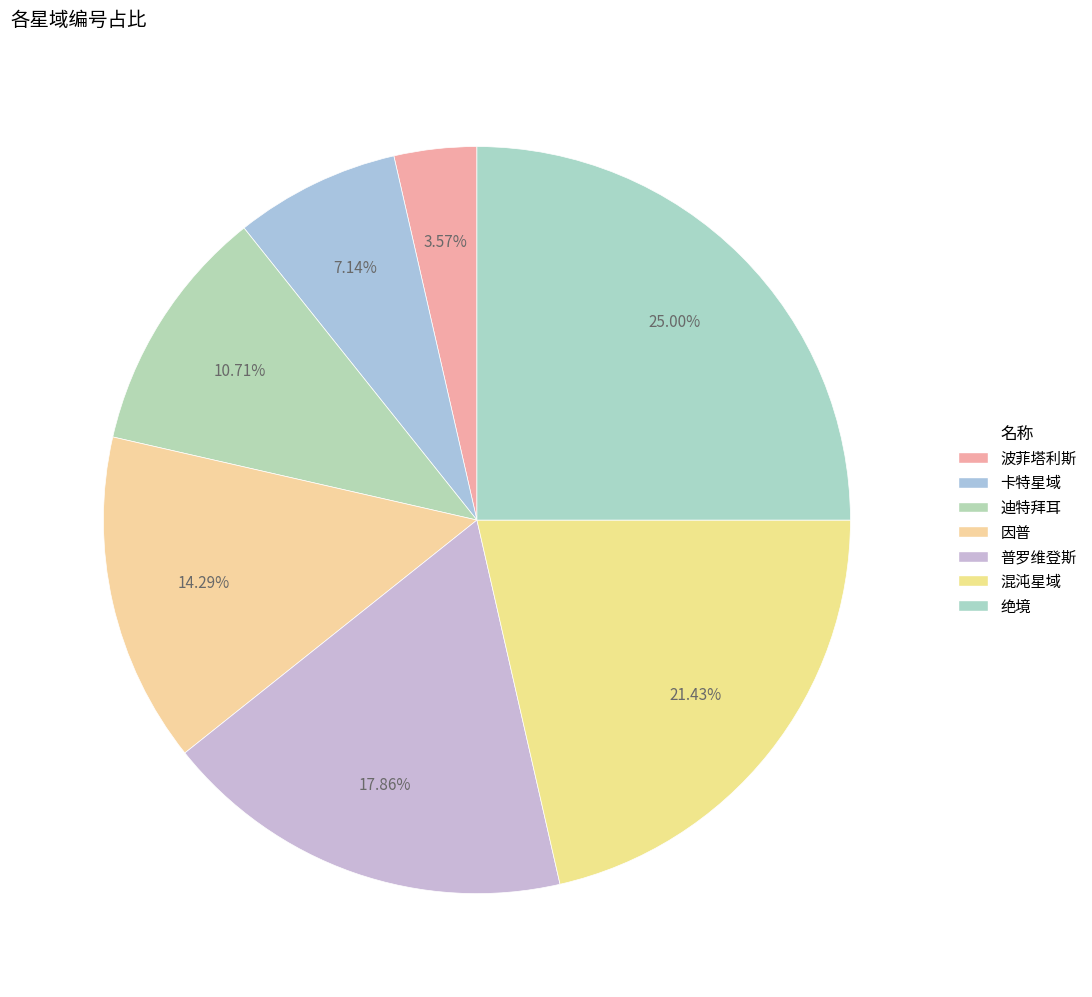

Count the number of slices in the pie.

7